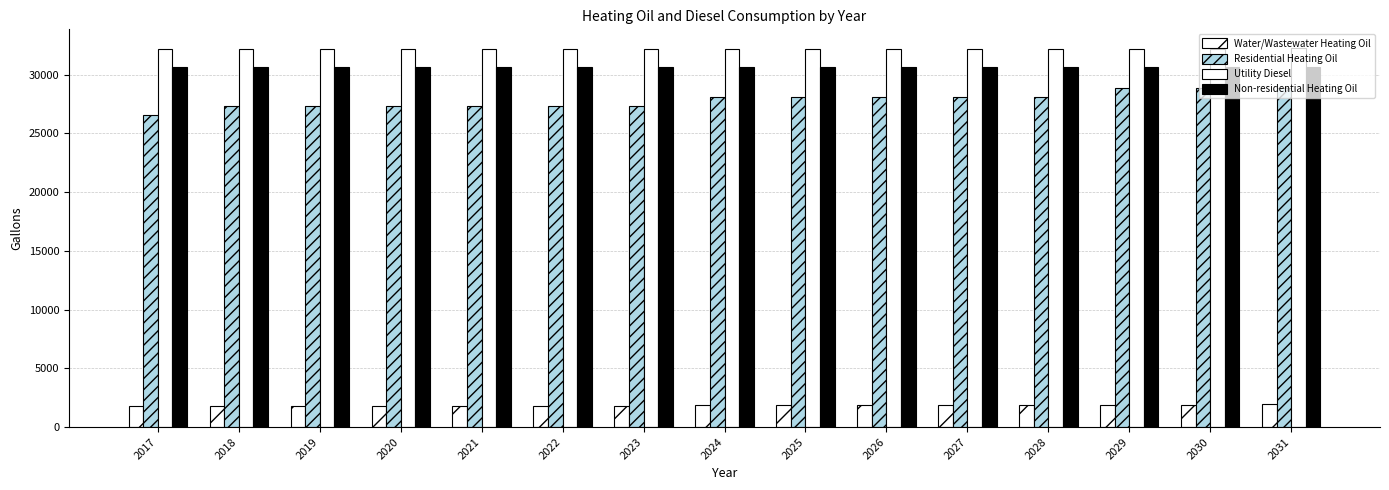

Does the chart contain any negative values?

No